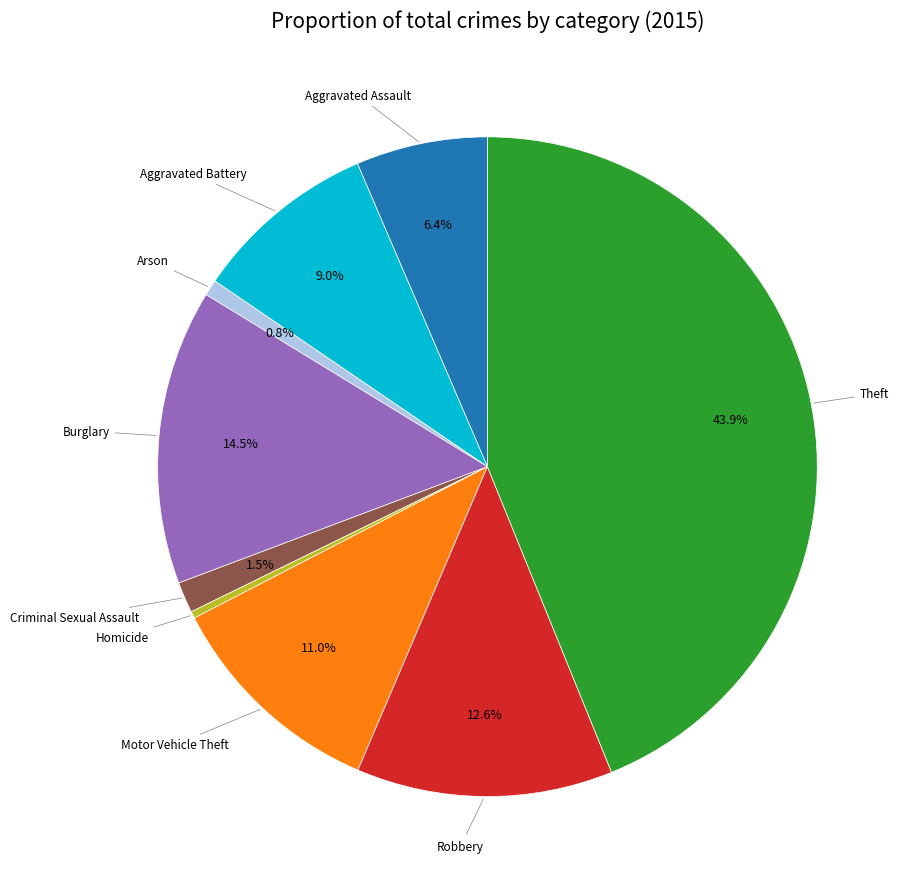

Is there a majority slice in this chart?

No